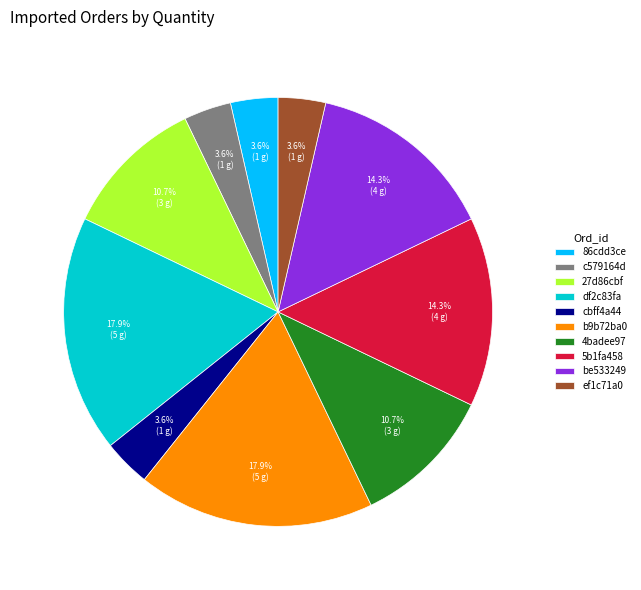

To the nearest percent, what is the average slice percentage?

10%